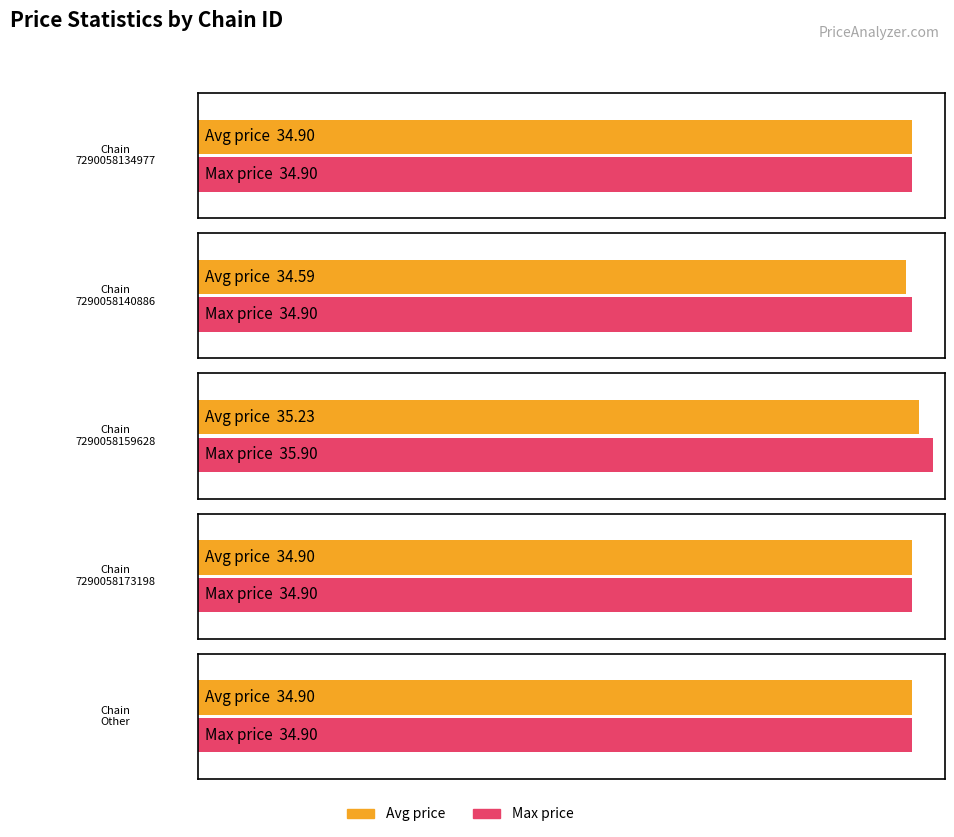

What is the sum of the avg_price values at Other and 7290058134977?

69.8